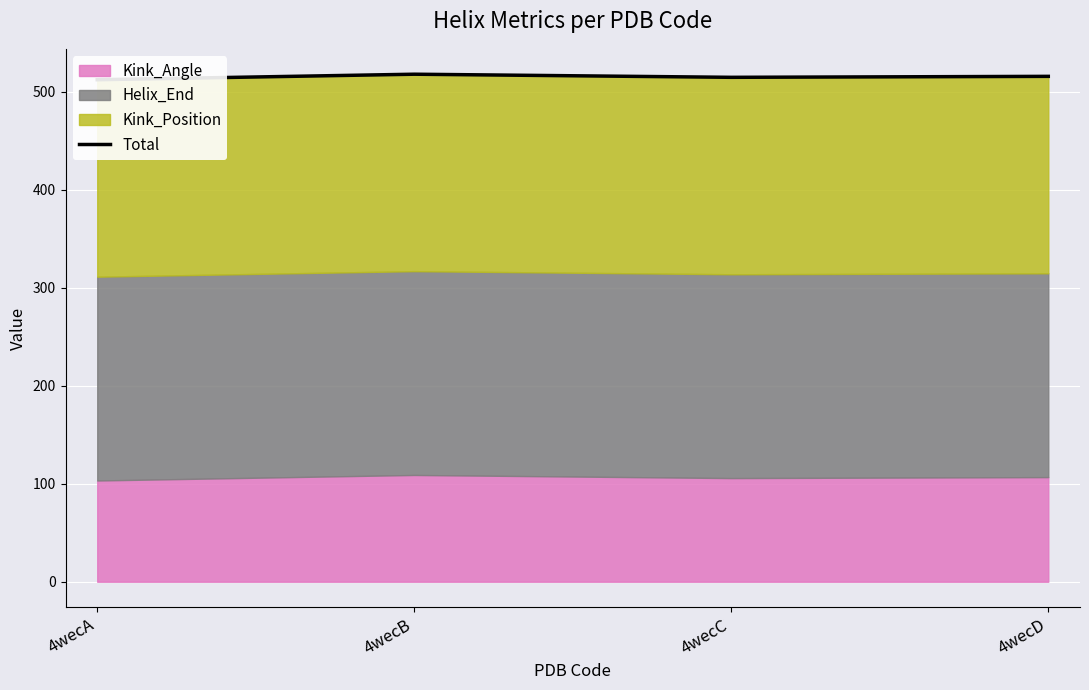

Count the values in the range 514 to 517.

2